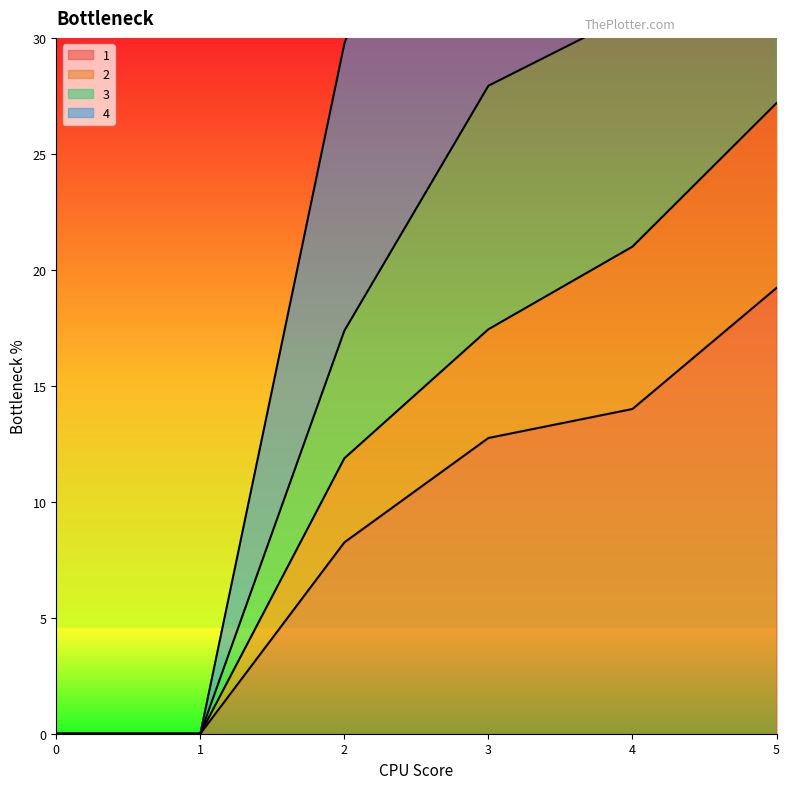

What is the difference between the maximum and minimum values in the 3 series?

66.6